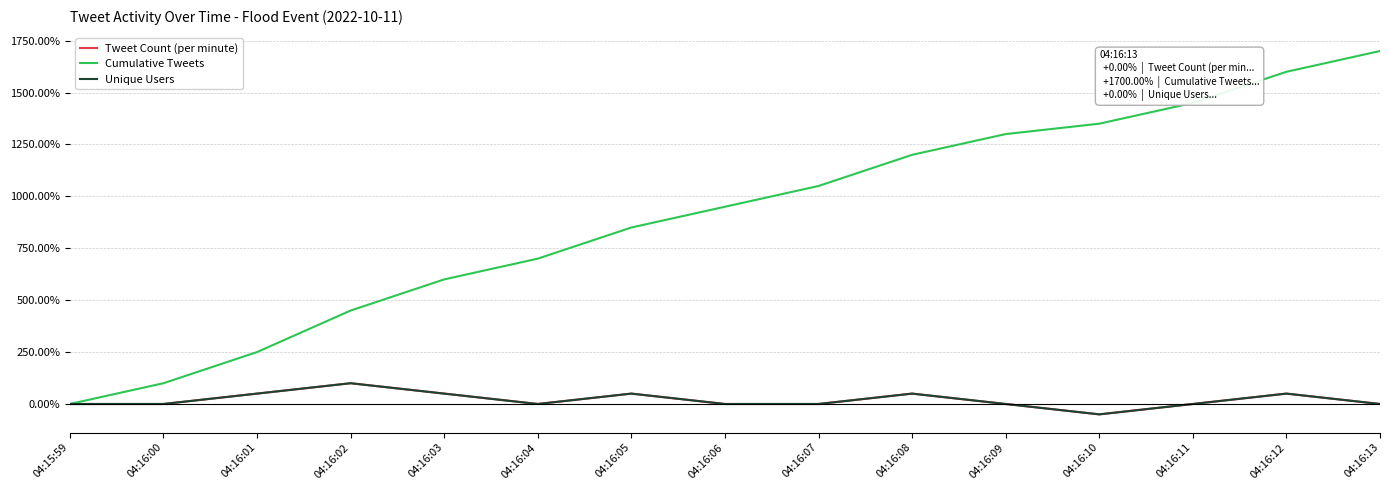

Where is the first local minimum for Tweet Count (per minute)?

04:16:04